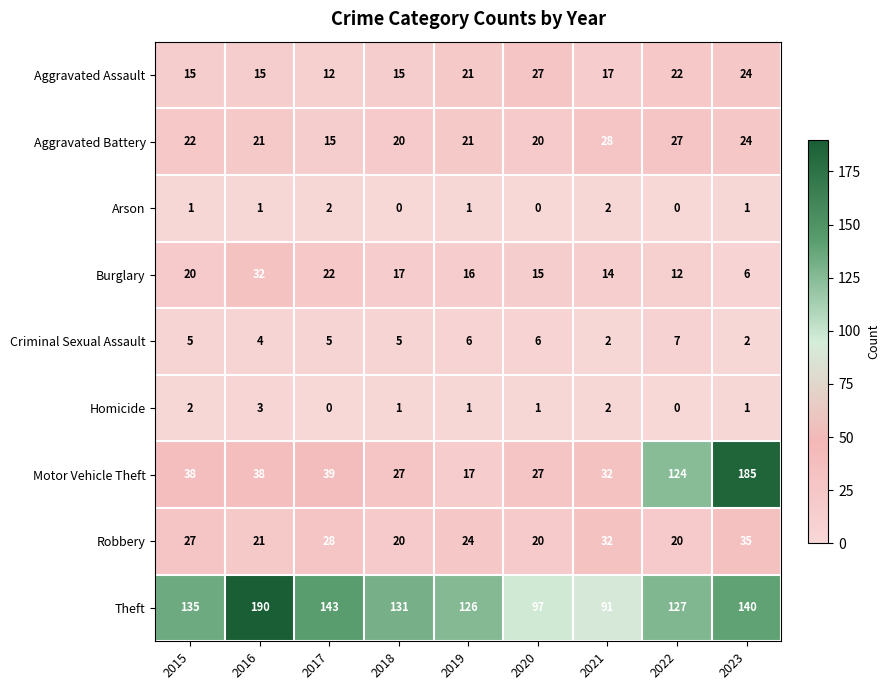

What is the difference between the Aggravated Battery values at 2022 and 2023?

3